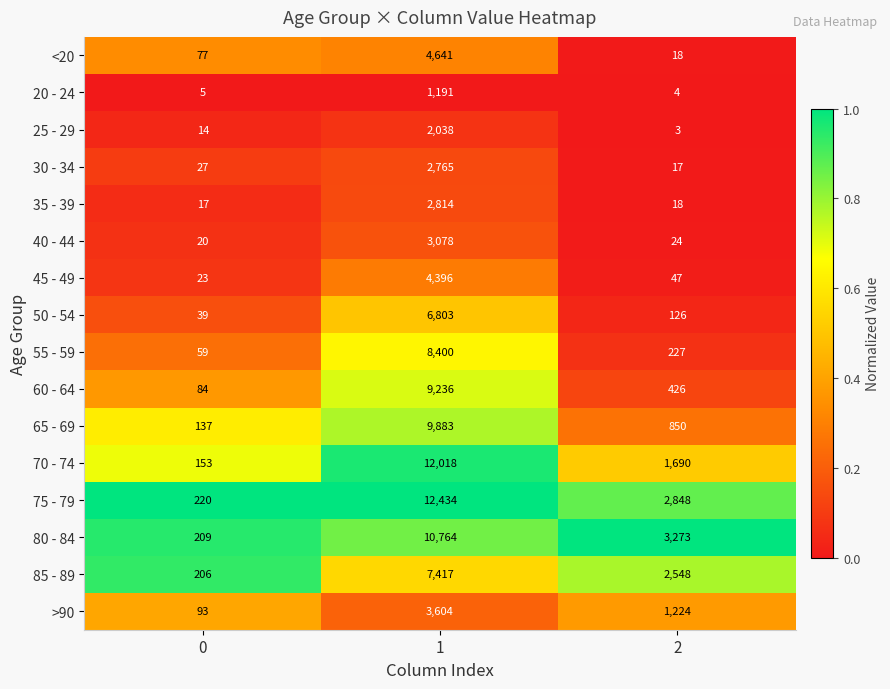

What is the sum of the 55 - 59 values at 0 and 1?

8459